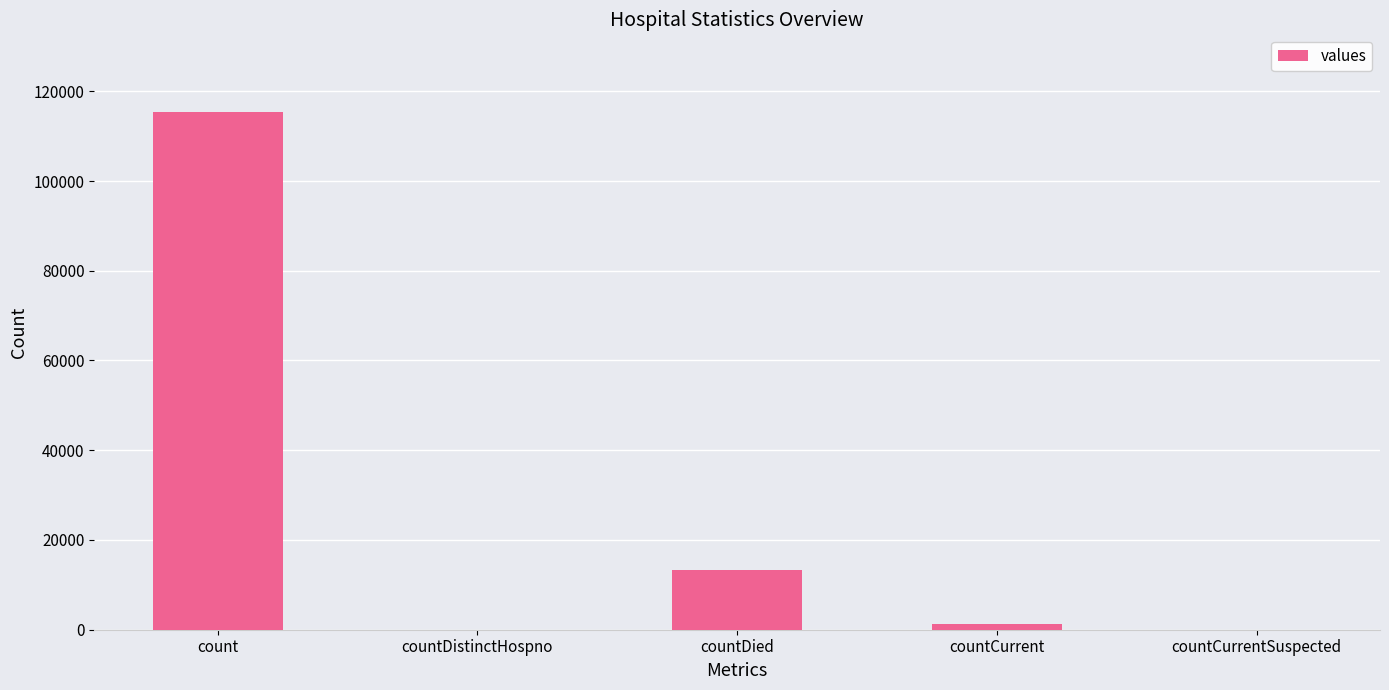

Count the number of data series in this chart.

1